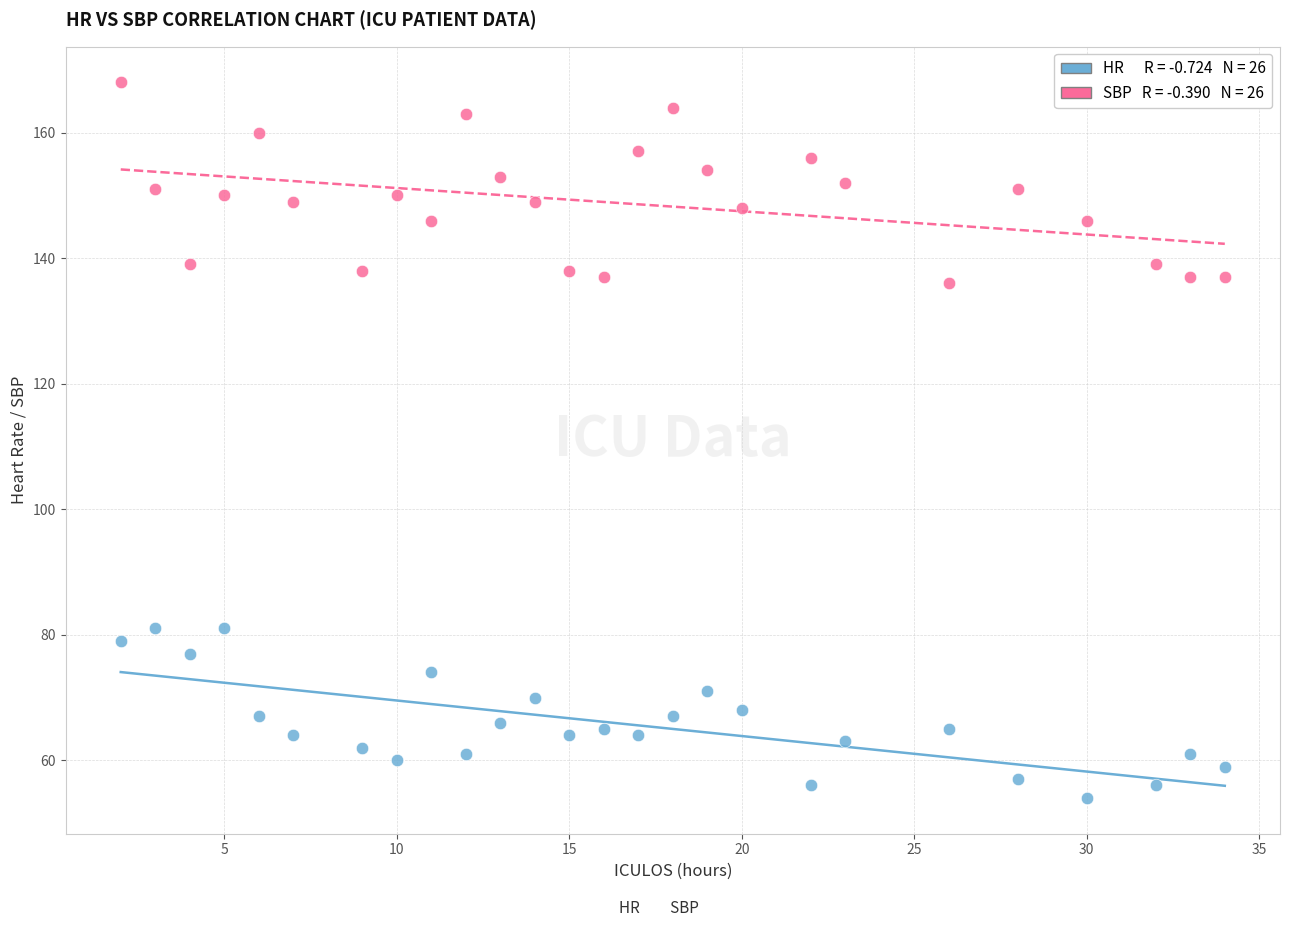

Across all data points, what is the range of Y values (max minus min)?

114